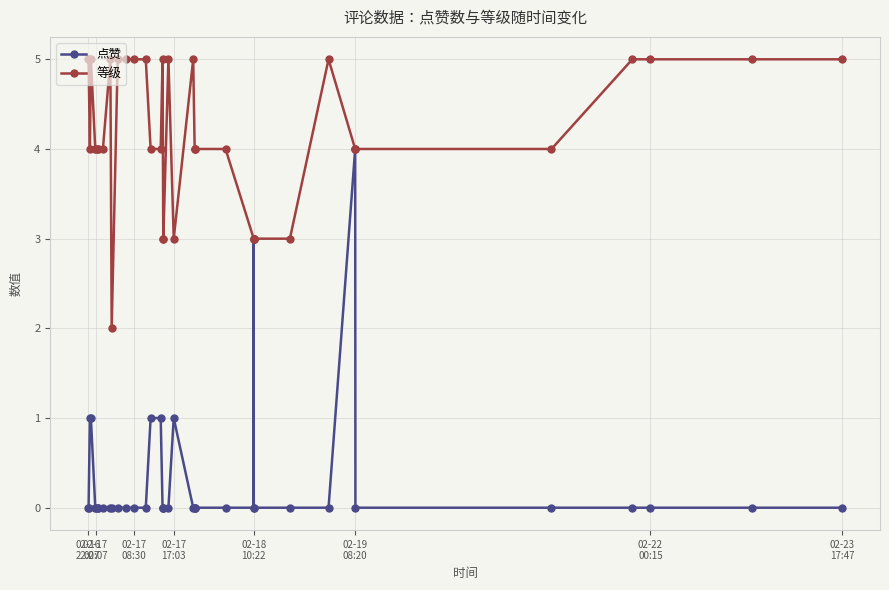

True or false: 点赞 and 等级 cross at least once.

False